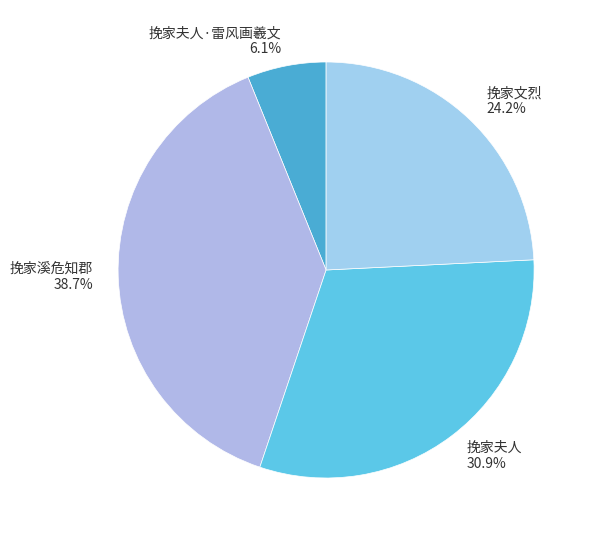

To the nearest percent, what is the difference between the largest and smallest slice percentages?

33%